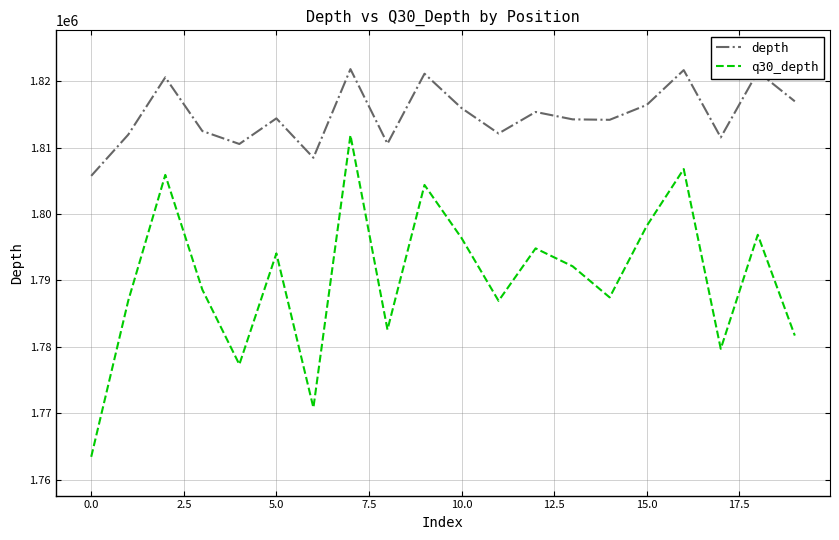

How many lines are shown in the chart?

2